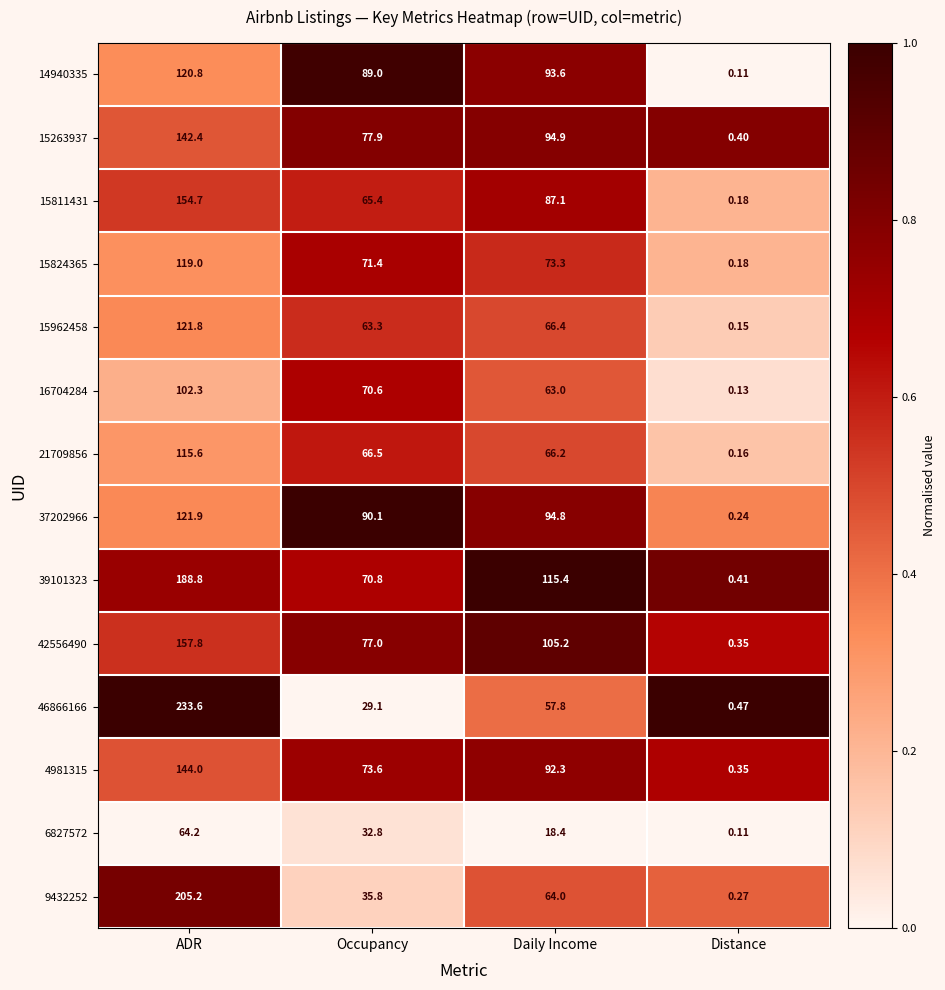

Which series has the largest range (max minus min)?

46866166